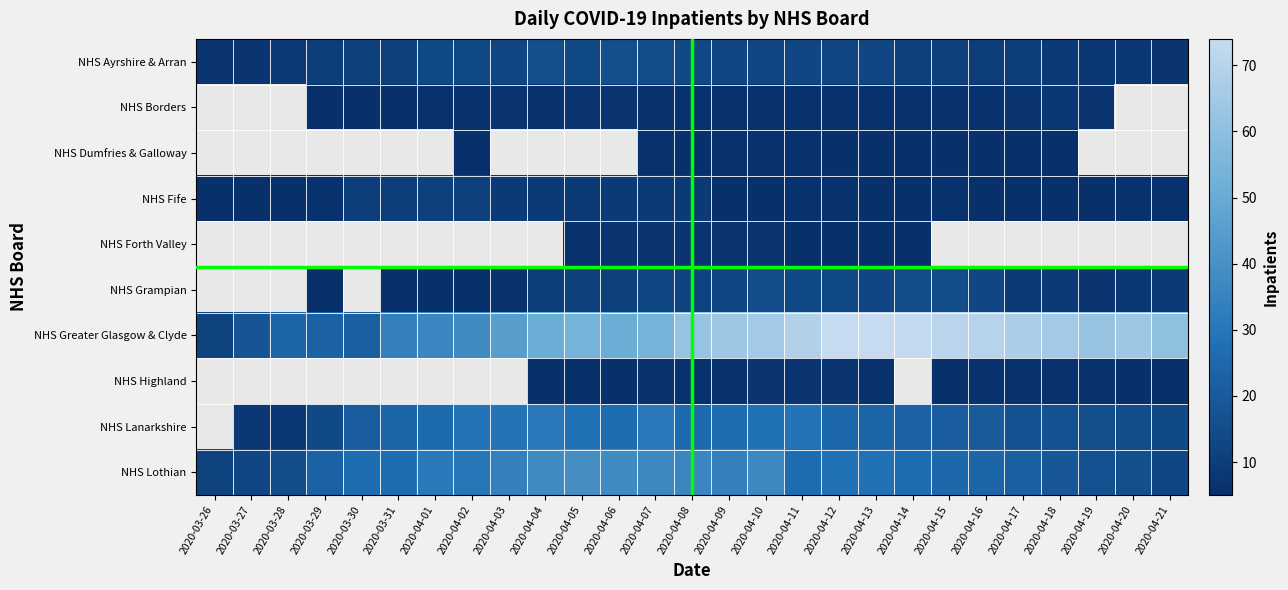

Which category has the highest value in the NHS Forth Valley series?

2020-04-06